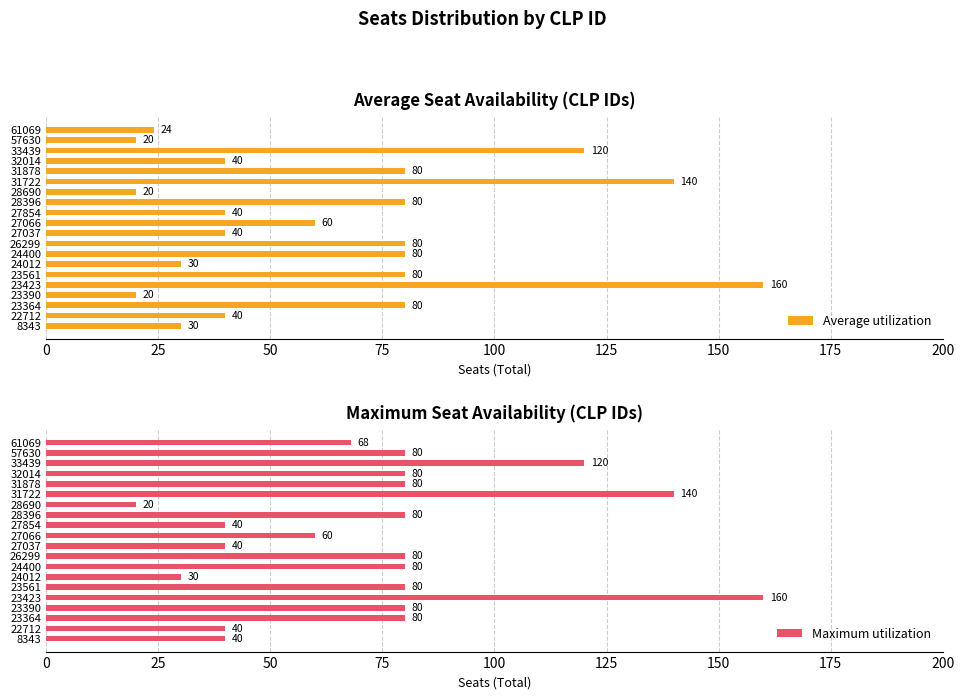

What is the difference between the Maximum utilization values at 27066 and 8343?

20